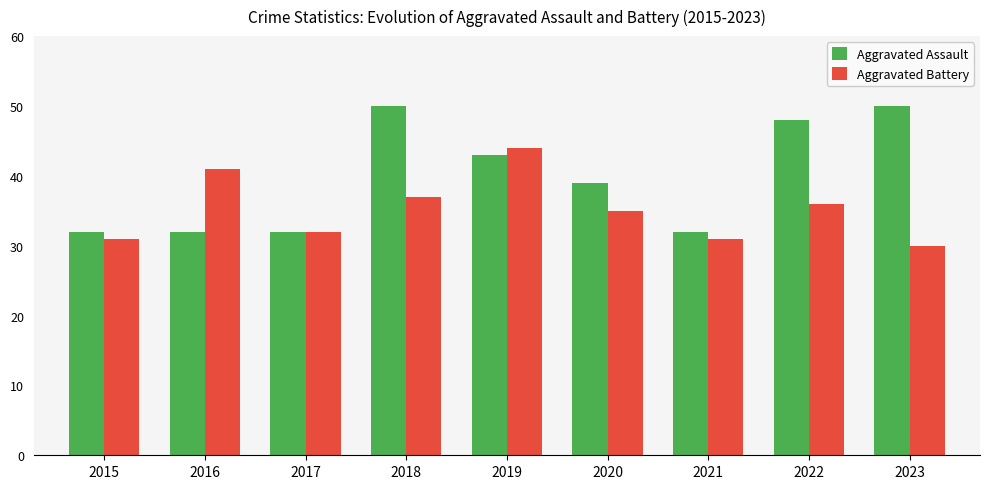

List the series in order of their peak value, lowest first.

Aggravated Battery, Aggravated Assault